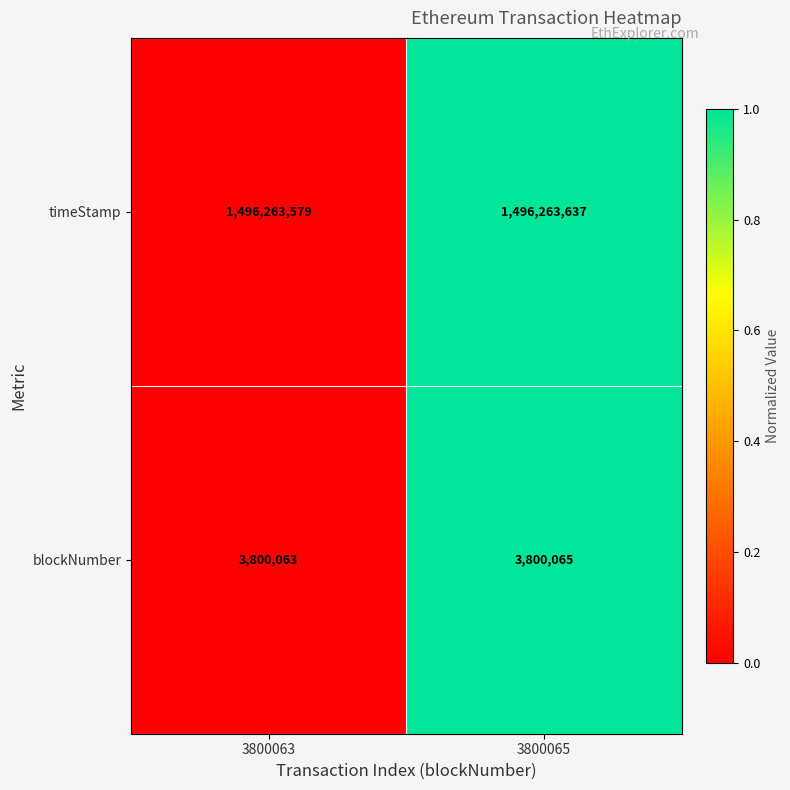

List the series in order of their peak value, highest first.

timeStamp, blockNumber